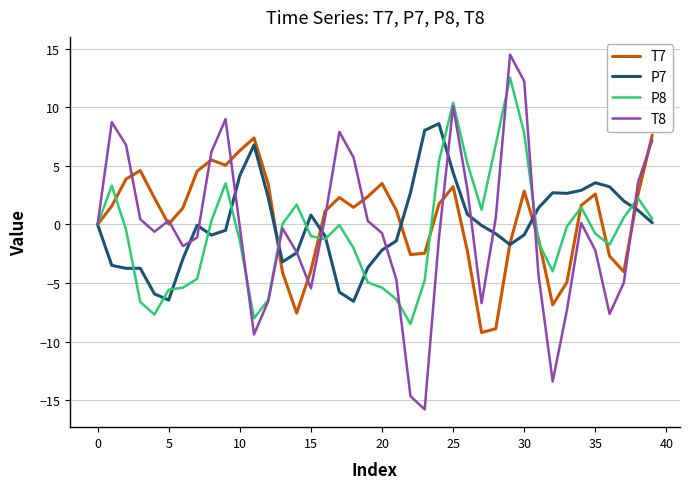

What is the difference between the maximum and minimum values in the T8 series?

30.3